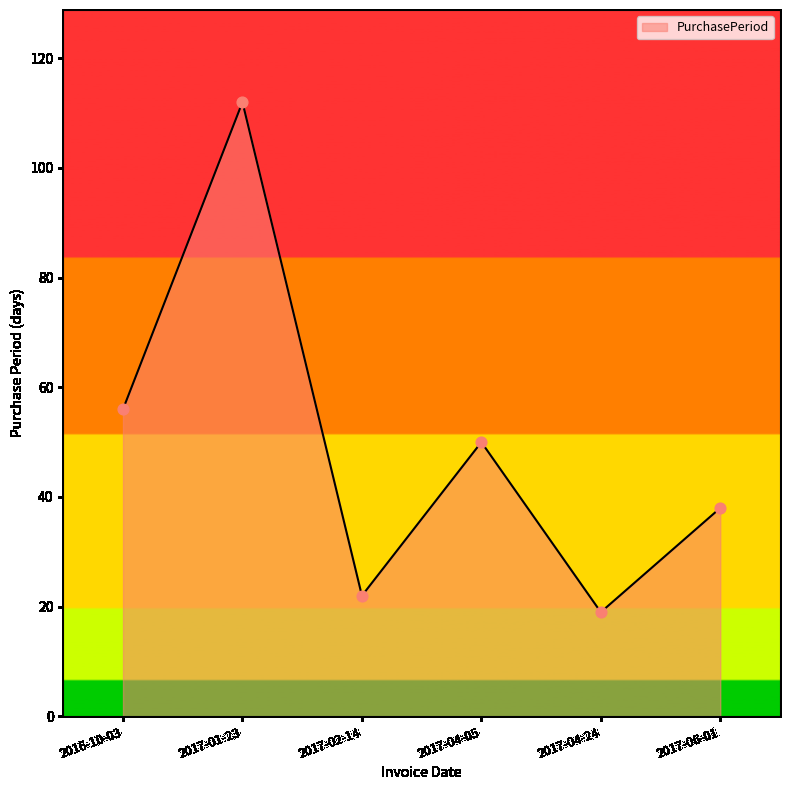

Between 2017-02-14 and 2017-01-23, which is larger?

2017-01-23